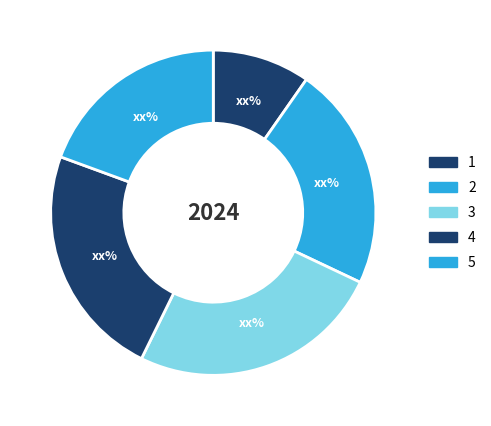

Does 5 represent more than half of the total?

No